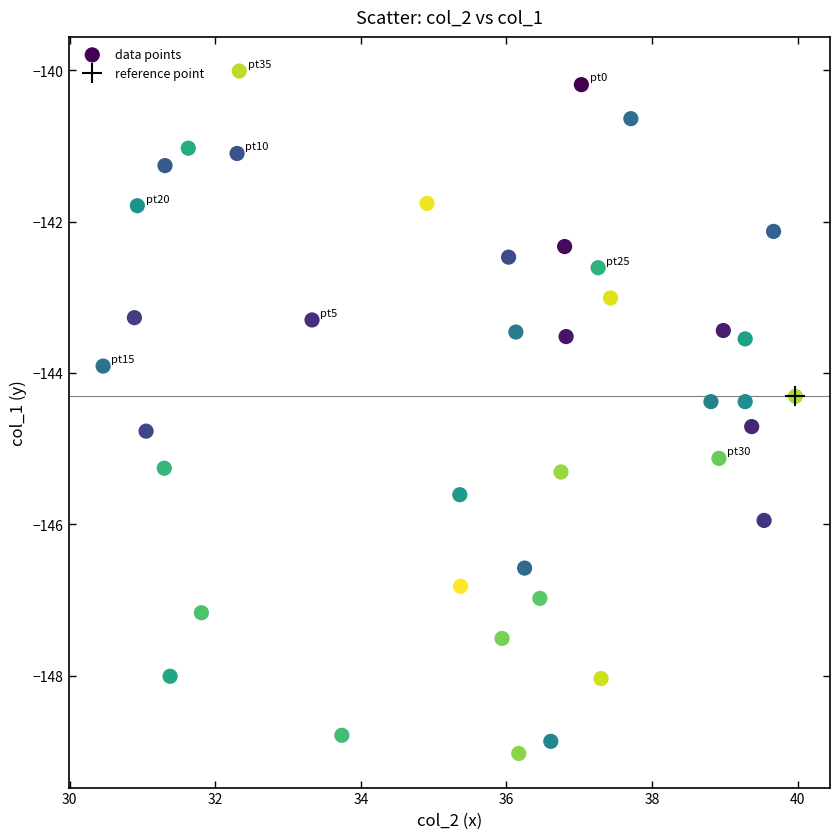

What is the range of X values (max minus min)?

9.5